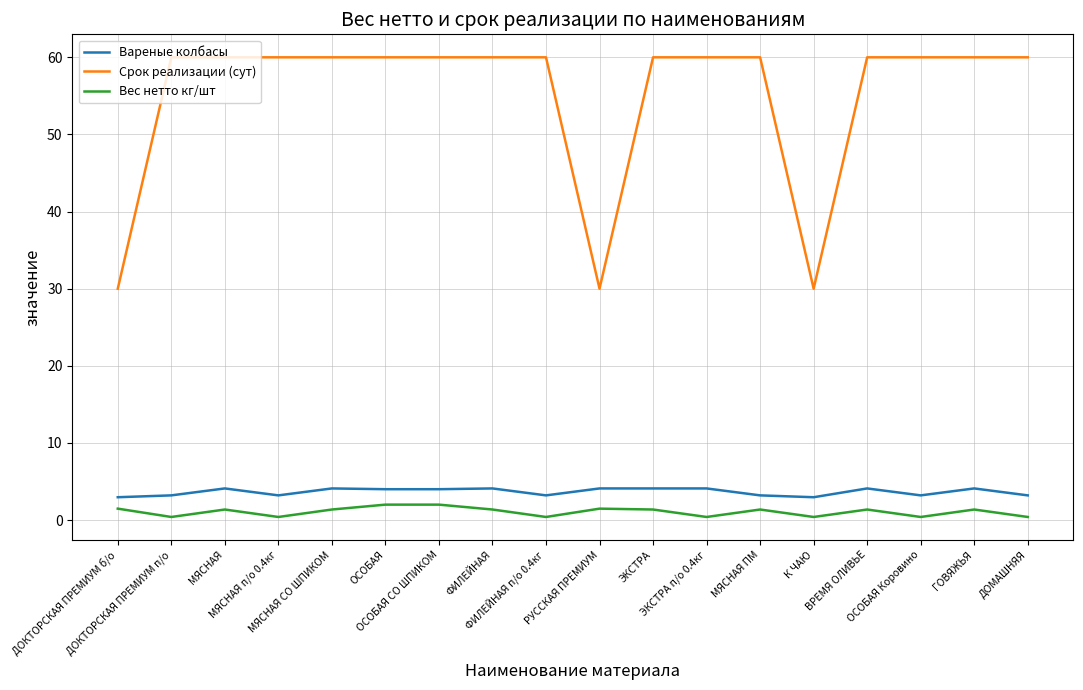

Which series has the widest spread of values?

Срок реализации (сут)